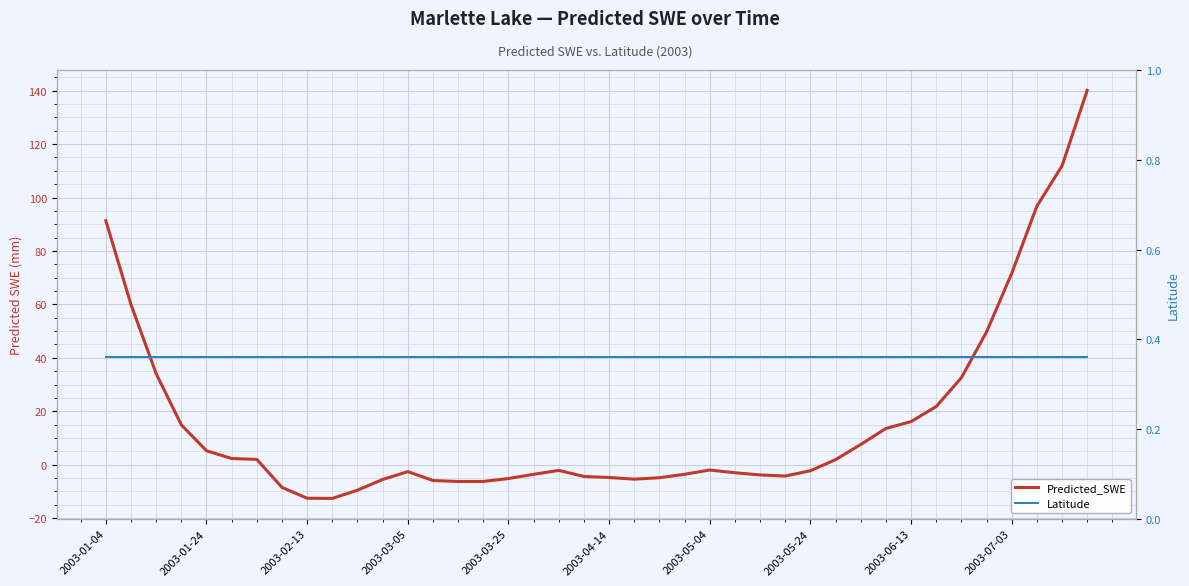

How many times do Predicted_SWE and Latitude cross each other?

2